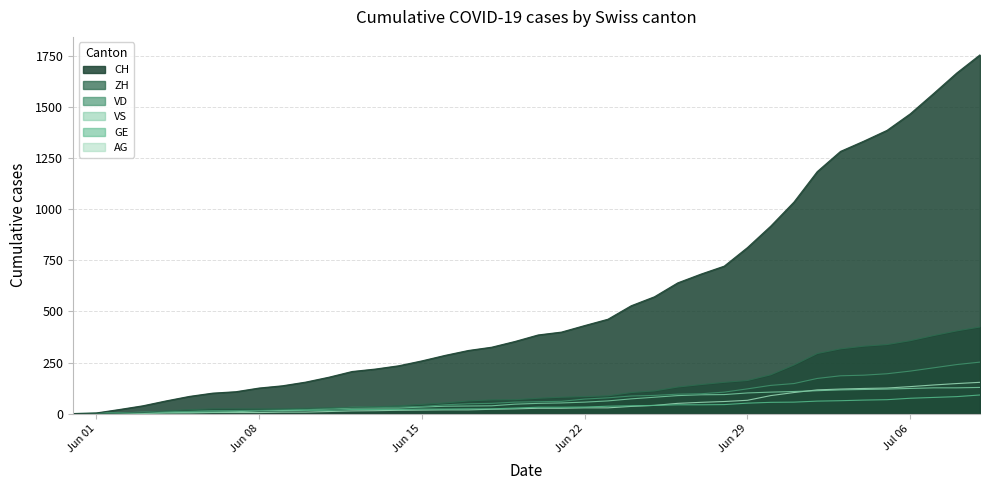

Which series has the widest spread of values?

CH